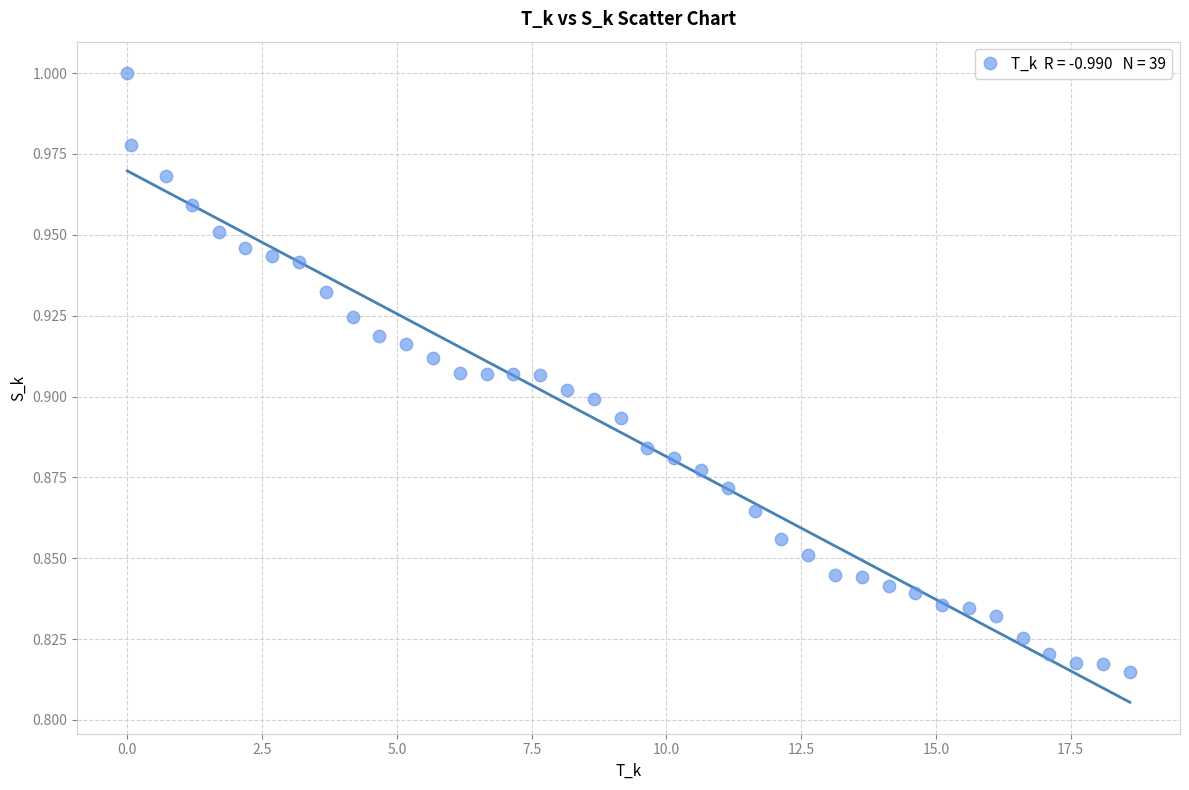

What is the range of X values (max minus min)?

18.6